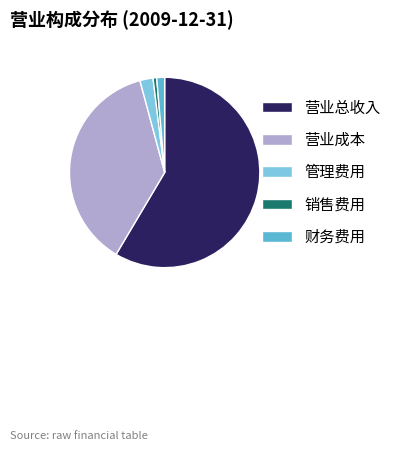

Is there a majority slice in this chart?

Yes